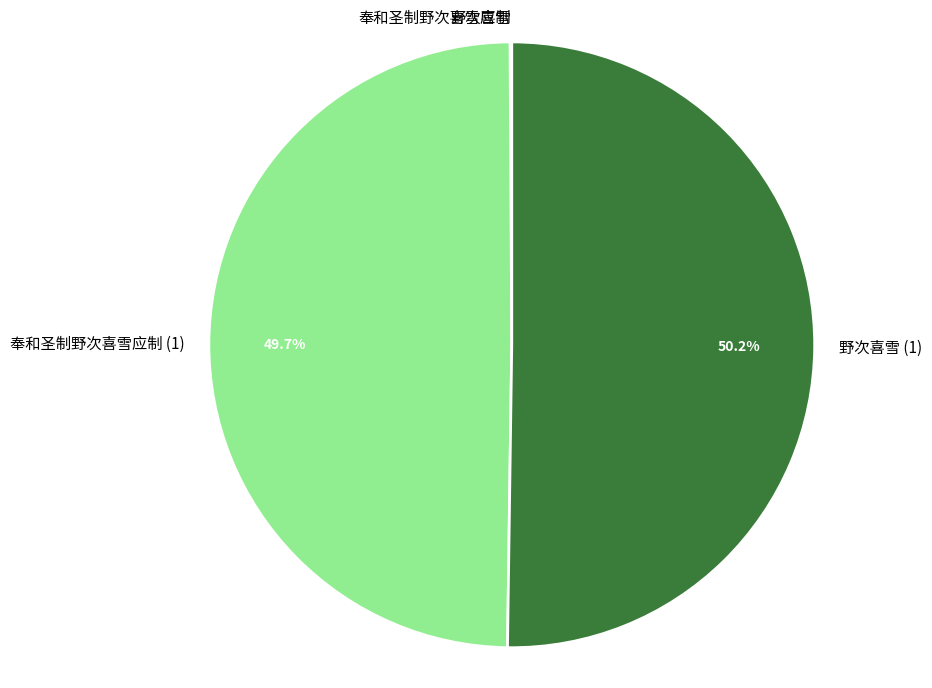

Which category has the smallest portion of the pie?

野次喜雪